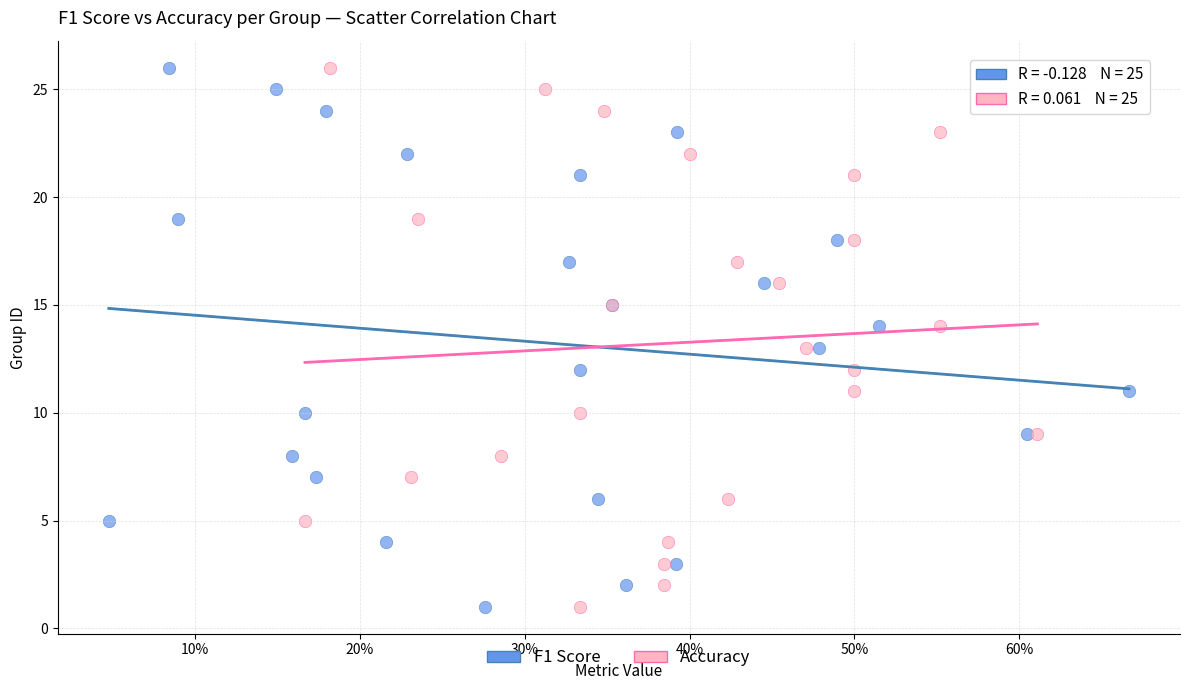

What are all the series names shown in the legend?

F1 Score, Accuracy